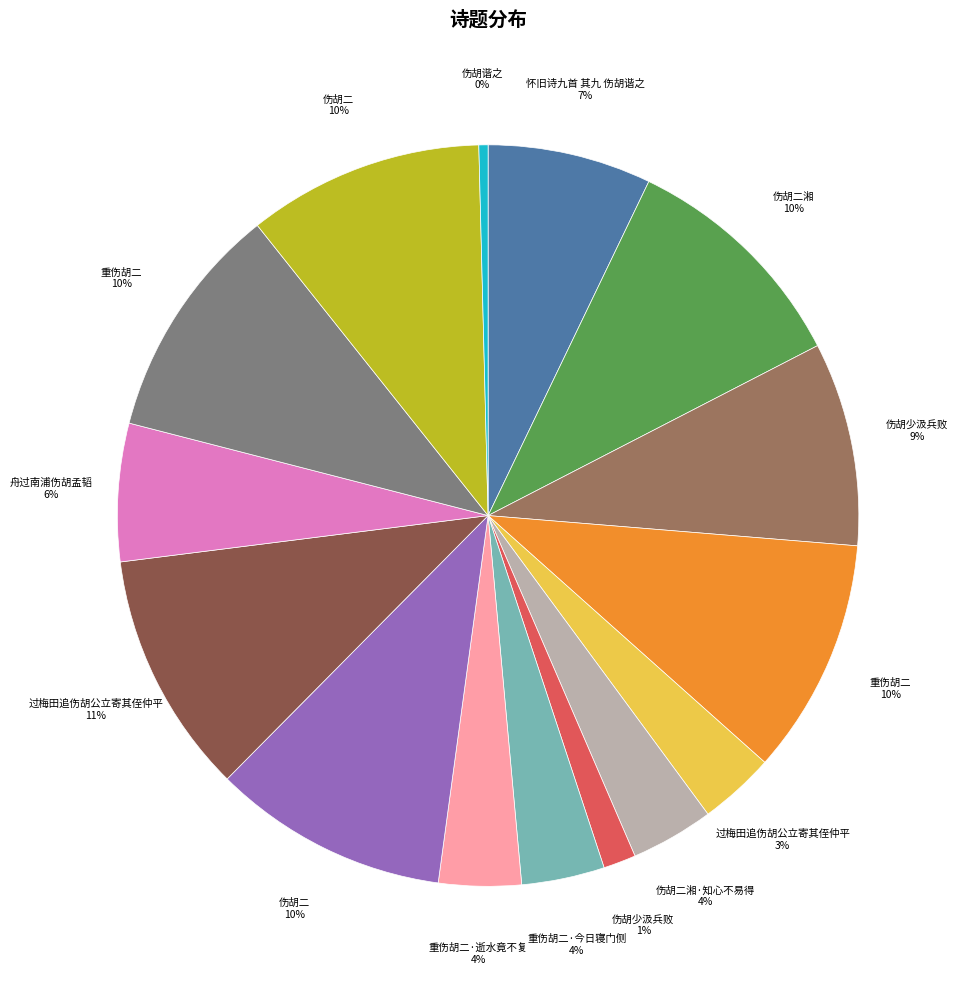

Is there a majority slice in this chart?

No